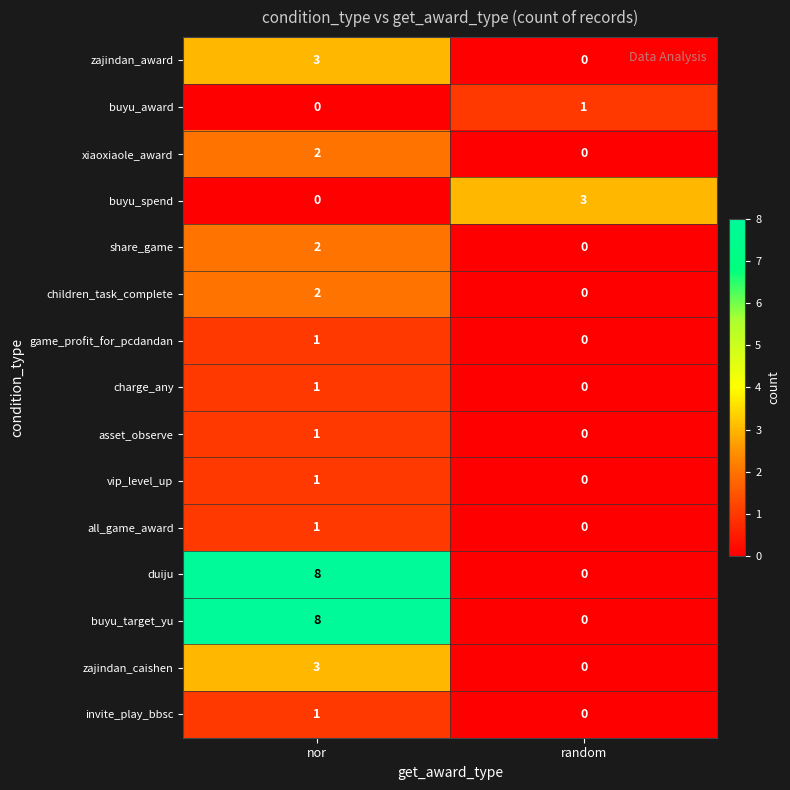

What is the spread (max minus min) of values at nor?

8